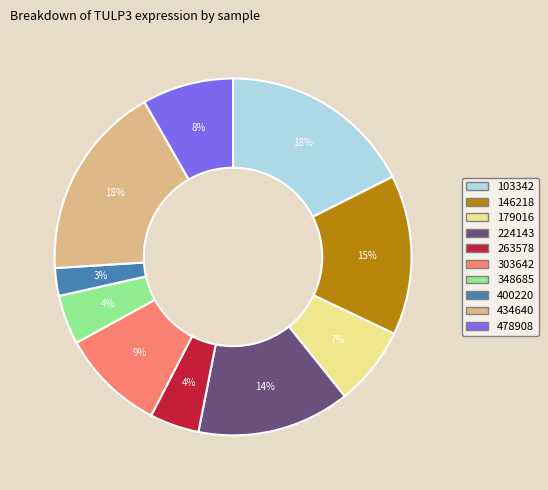

Which has a higher value, 434640 or 179016?

434640